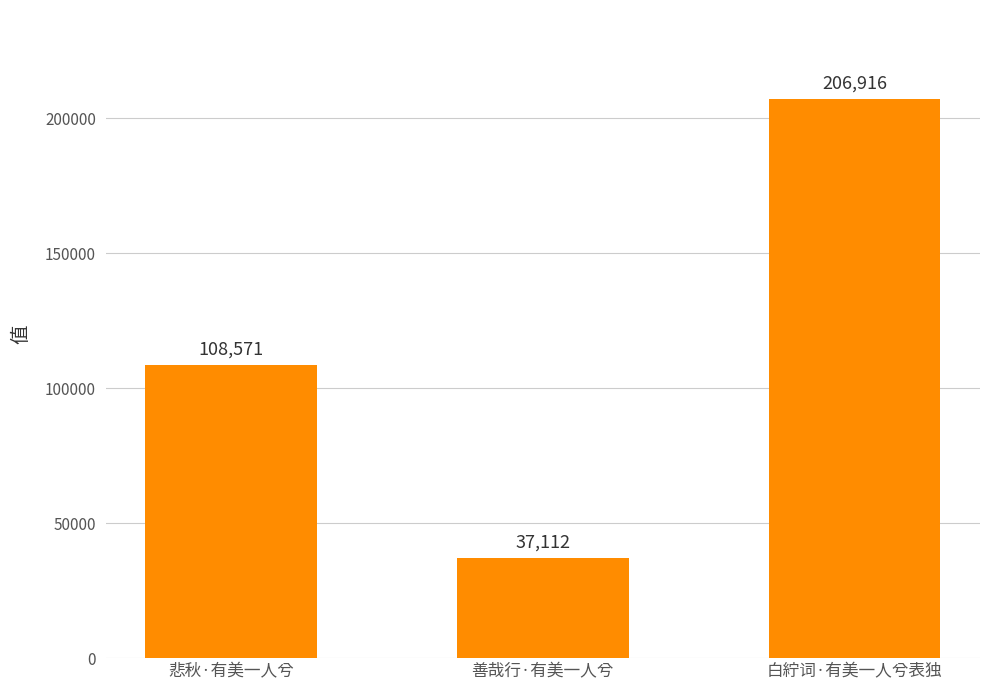

What position from the left is 白紵词·有美一人兮表独?

3